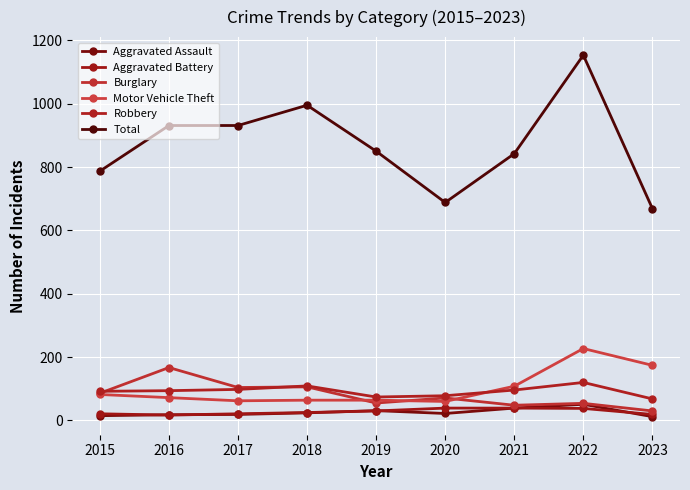

What is the difference between the Total values at 2023 and 2017?

262